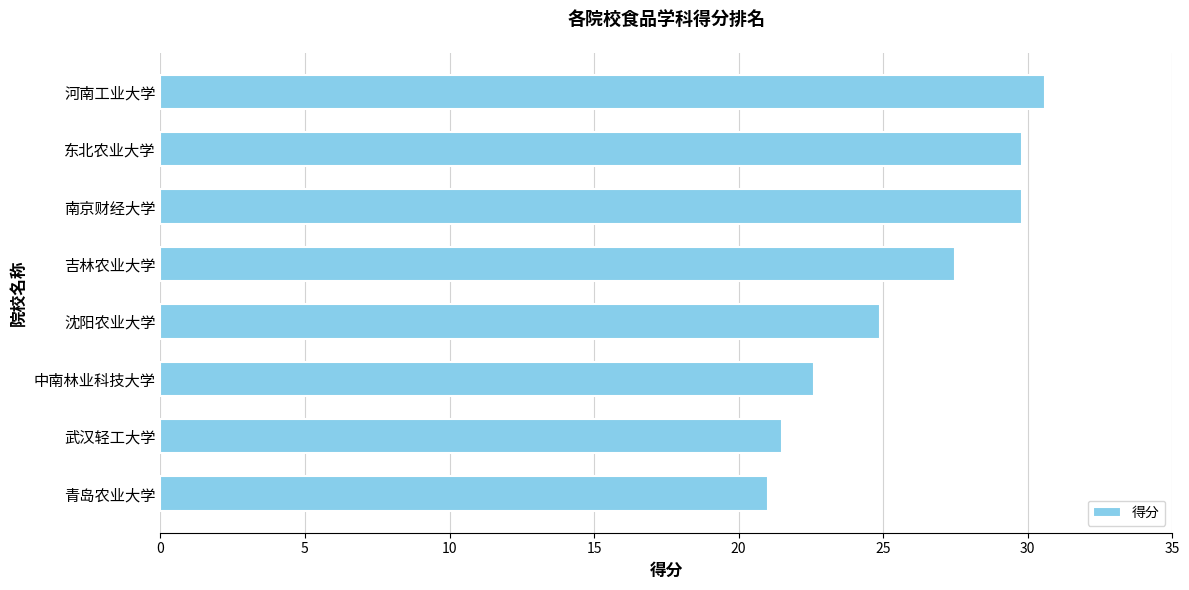

Approximately how many times larger is the value at 青岛农业大学 compared to 武汉轻工大学?

1.0